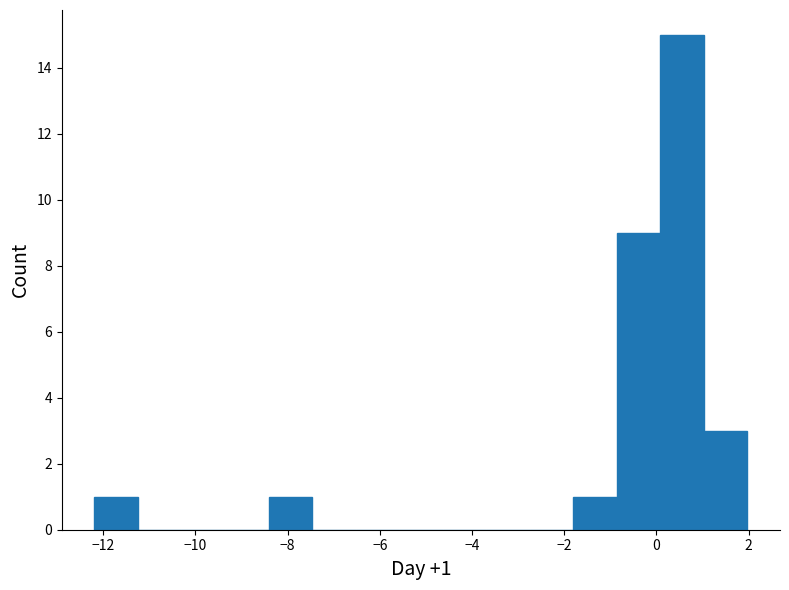

Over which range of the x-axis is the bar tallest?

0.0 to 1.0